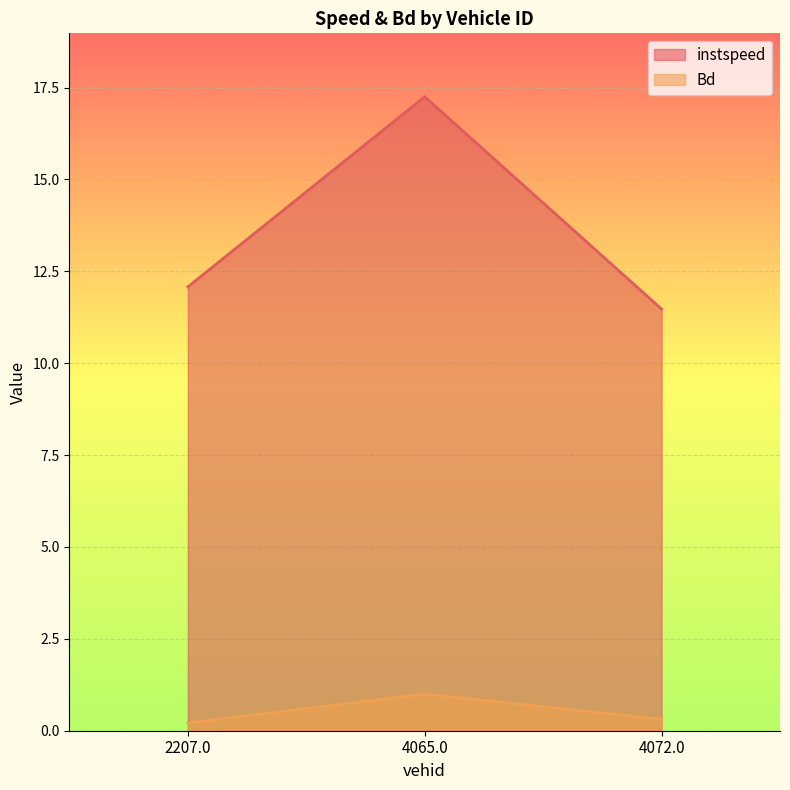

Which series has the largest range (max minus min)?

instspeed